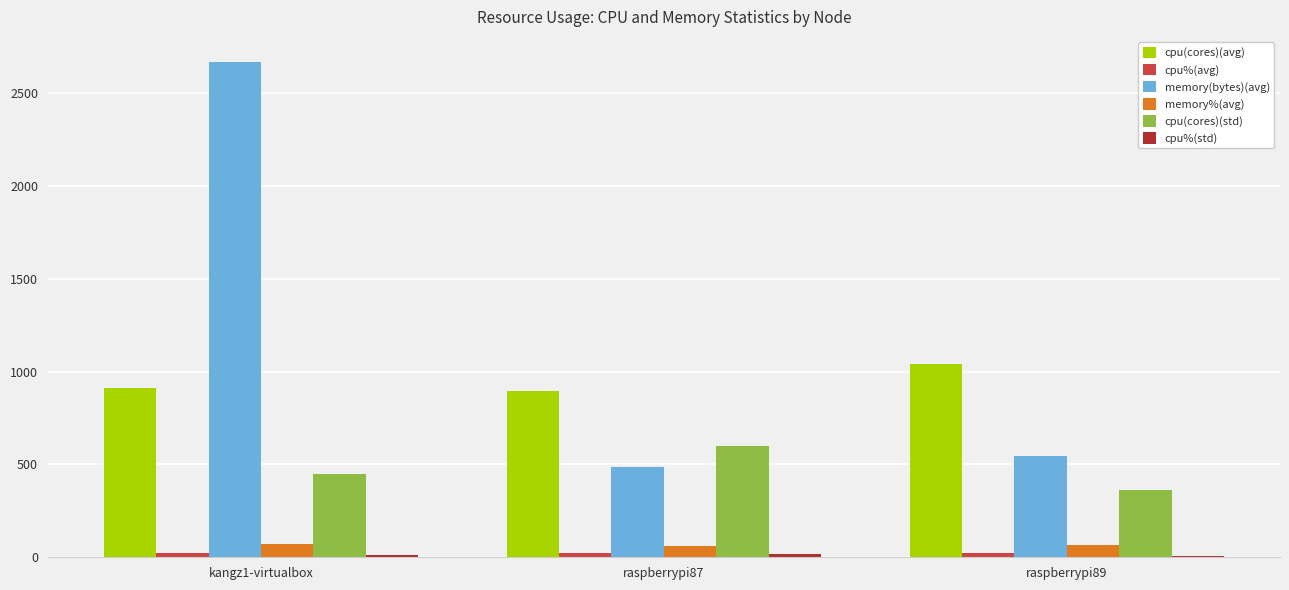

What is the value of the cpu(cores)(avg) bar at the 1st from the left?

912.4